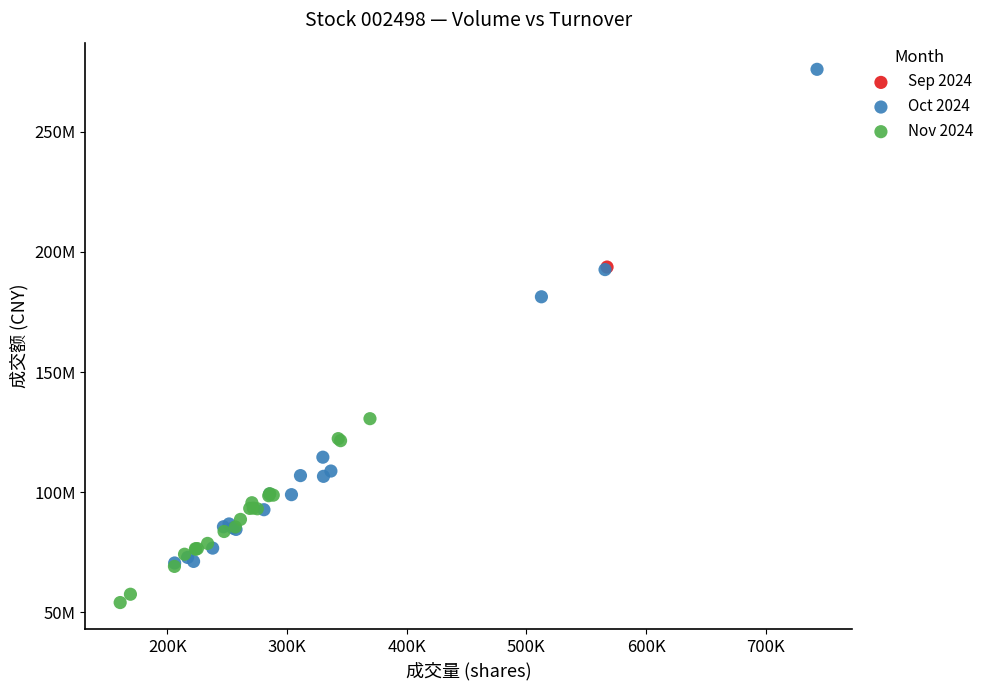

What are all the series names shown in the legend?

Sep 2024, Oct 2024, Nov 2024